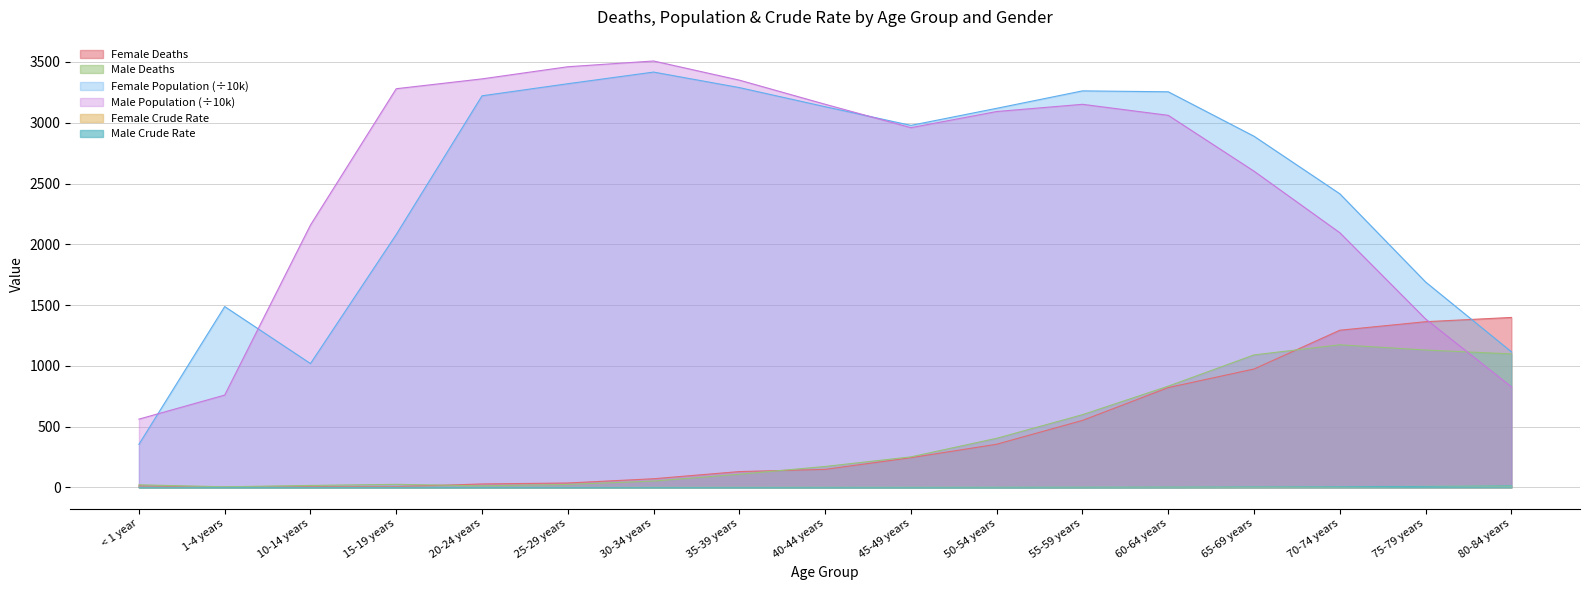

How many lines are shown in the chart?

6